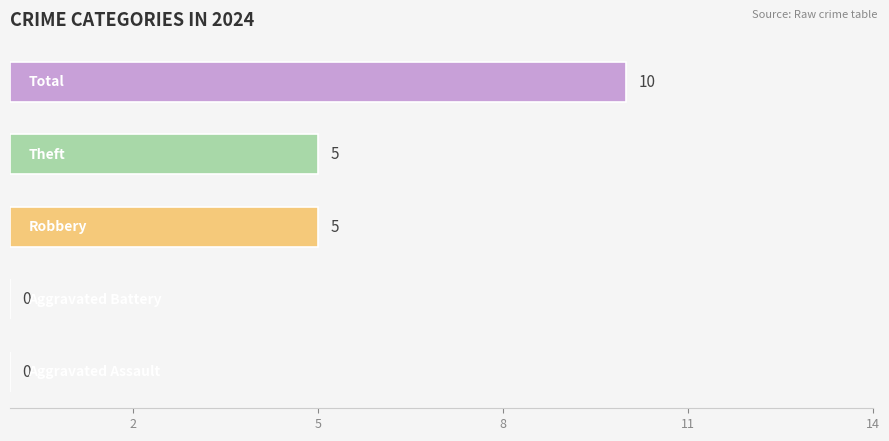

What is the greatest value displayed?

10